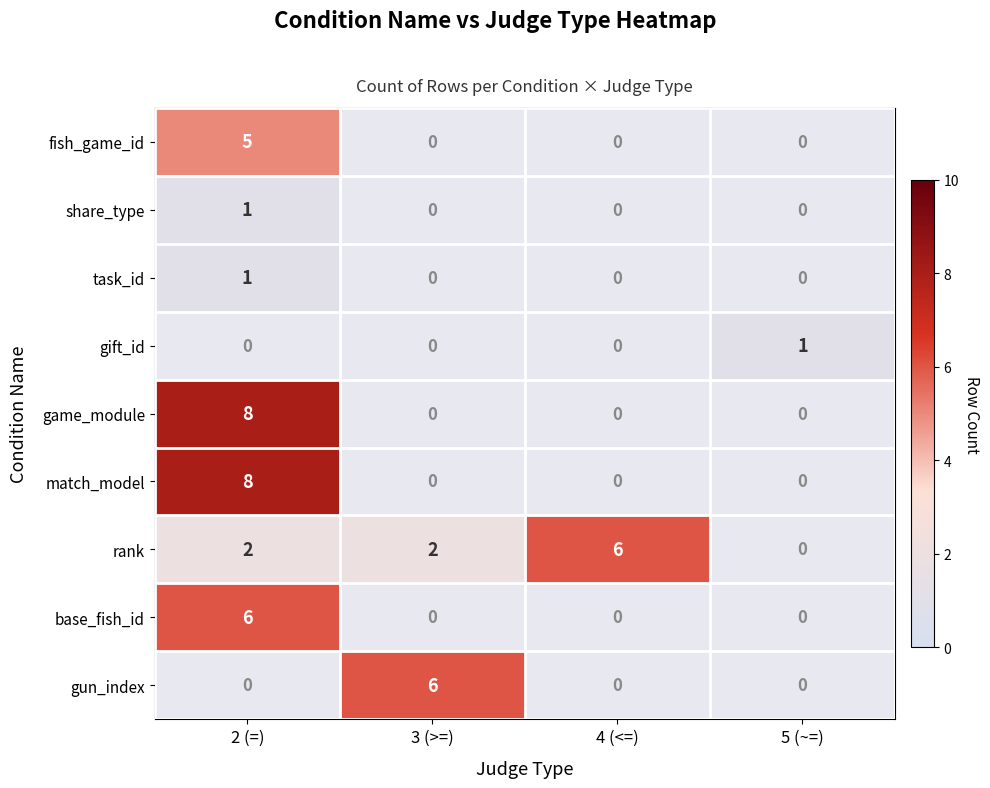

The value of gun_index at 5 (~=) is 0. True or false?

True